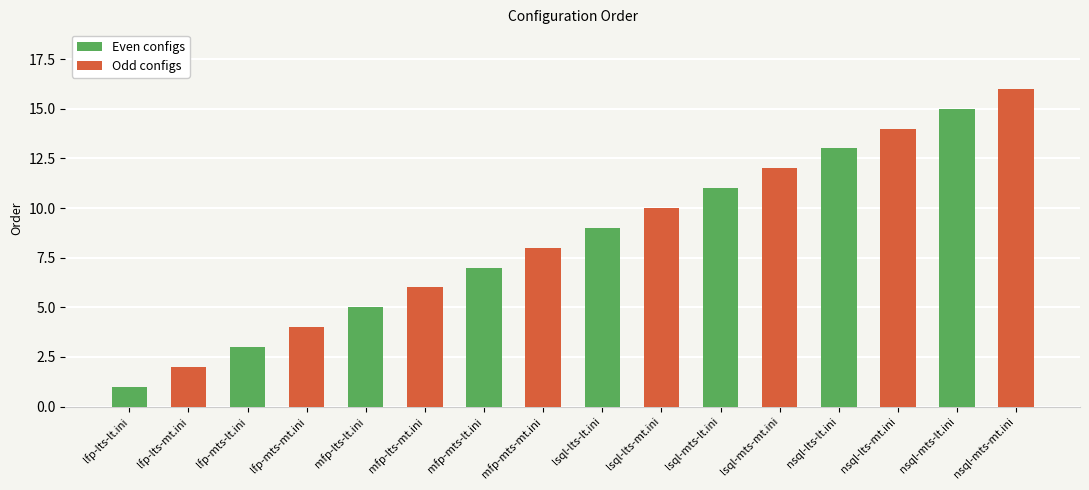

Reading right to left, list all the values displayed in this chart.

Even configs: 15	13	11	9	7	5	3	1
Odd configs: 16	14	12	10	8	6	4	2